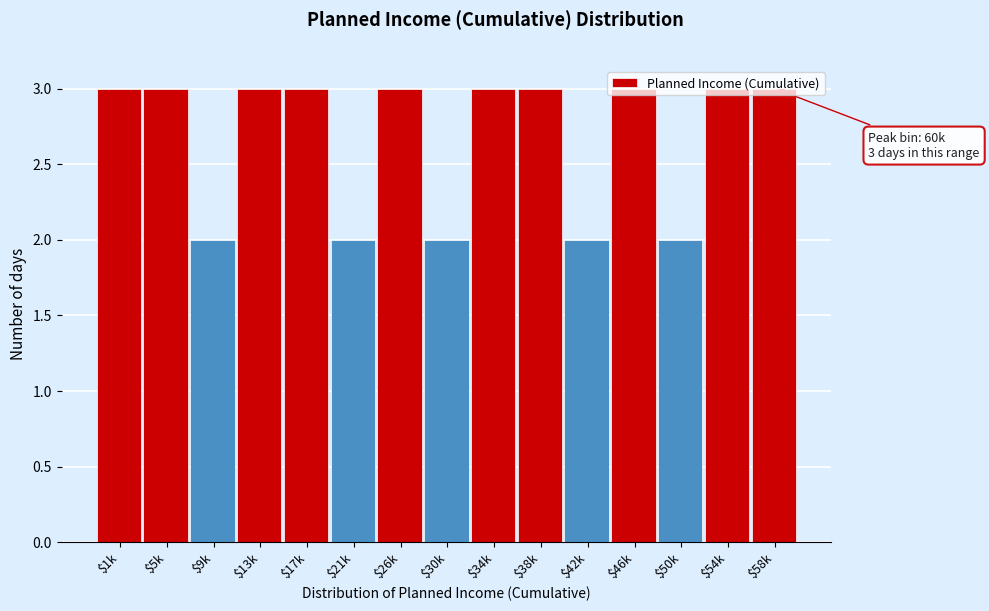

What is the value of the 15th bar from the left?

3